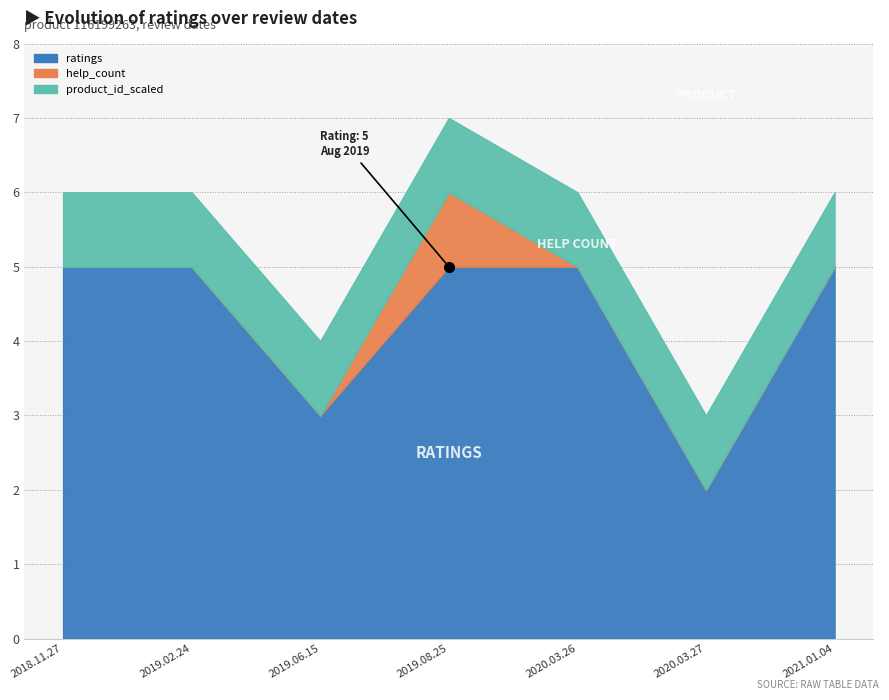

What position from the right is 2020.03.27?

2